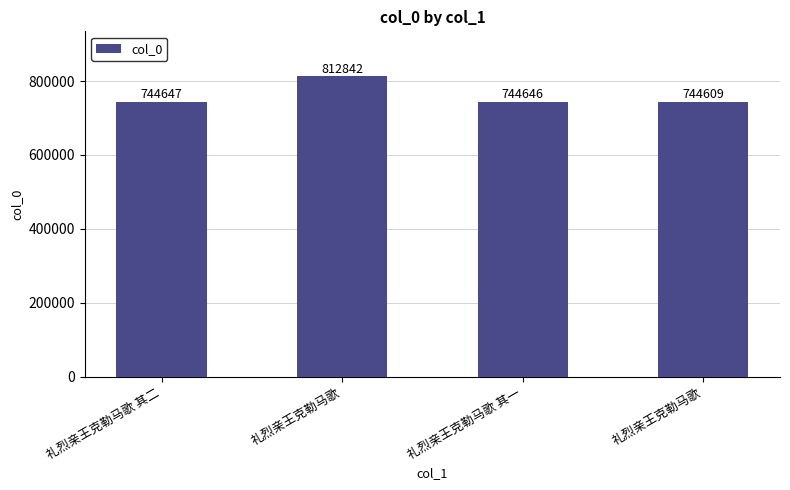

What is the label of the 3rd bar from the left?

礼烈亲王克勒马歌 其一